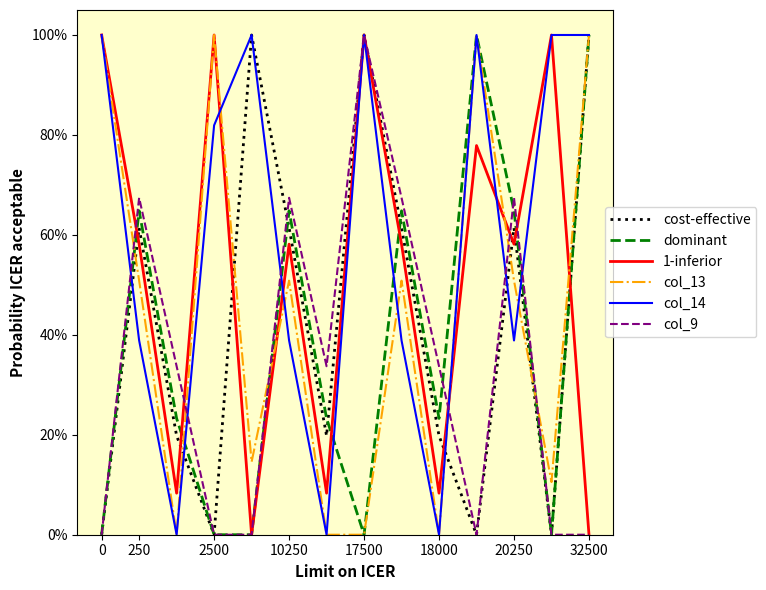

What are all the series names shown in the legend?

cost-effective, dominant, 1-inferior, col_13, col_14, col_9